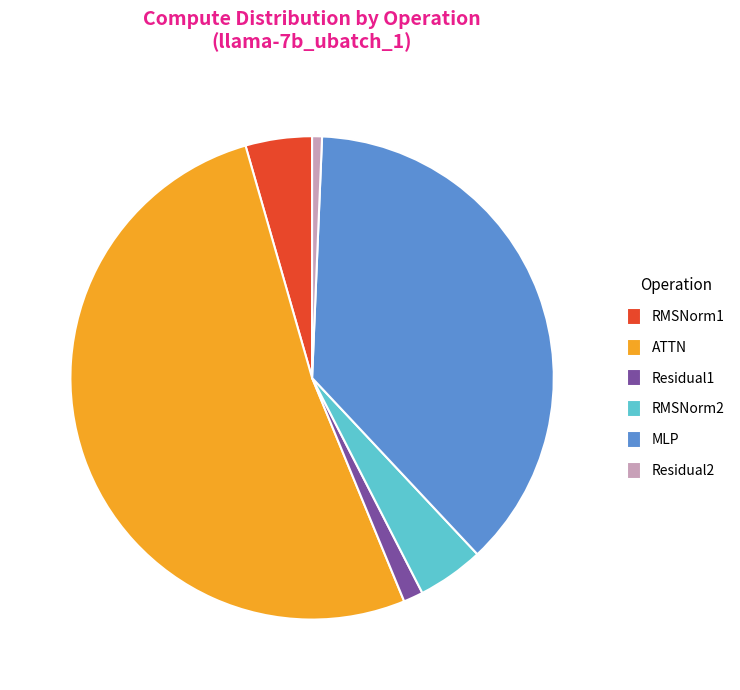

The ATTN slice represents 63% of the pie. True or false?

False